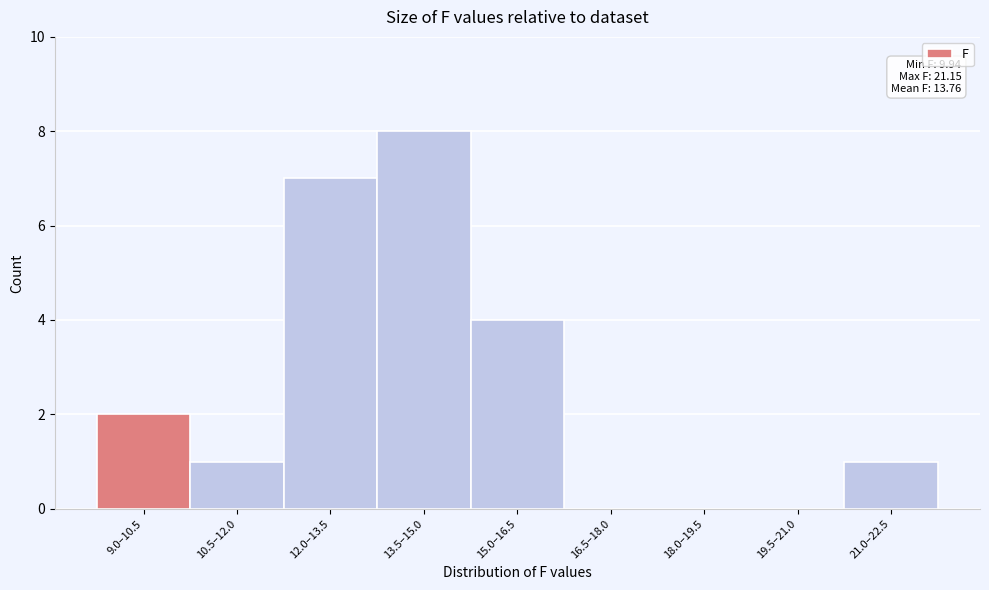

Reading right to left, list all the values displayed in this chart.

21.0–22.5=1	19.5–21.0=0	18.0–19.5=0	16.5–18.0=0	15.0–16.5=4	13.5–15.0=8	12.0–13.5=7	10.5–12.0=1	9.0–10.5=2